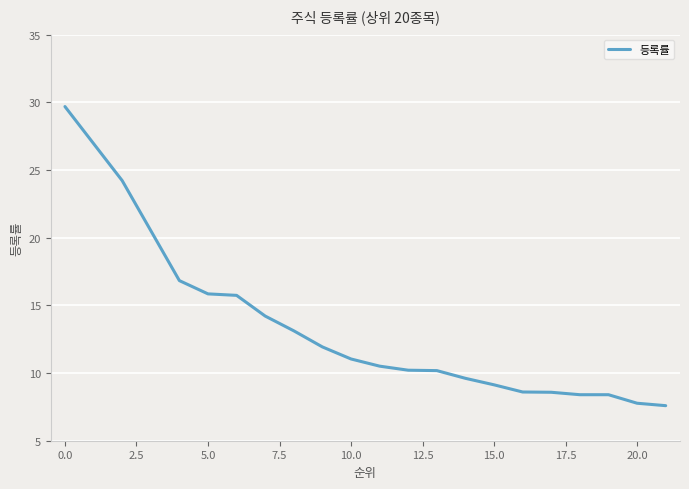

What is the maximum value shown in the chart?

29.7